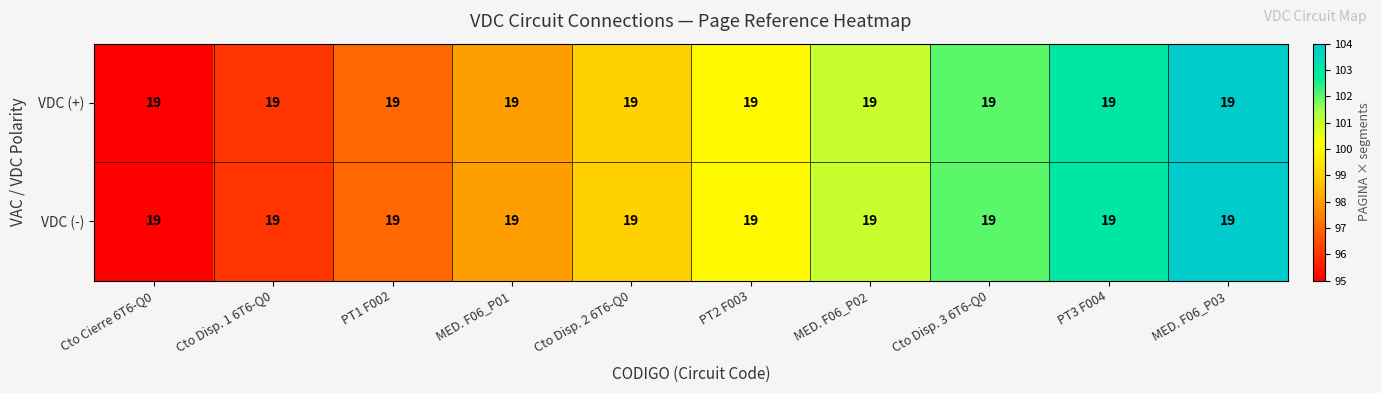

Between PT3 F004 and MED. F06_P01, which is larger?

PT3 F004